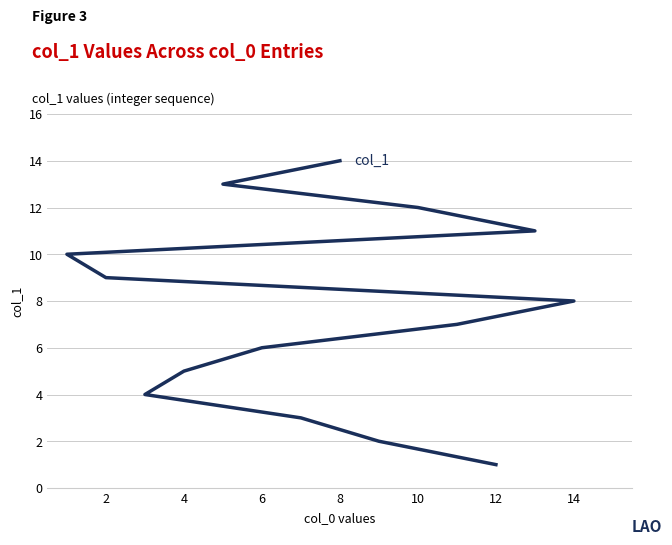

Is this an area chart (filled region under the line)?

No